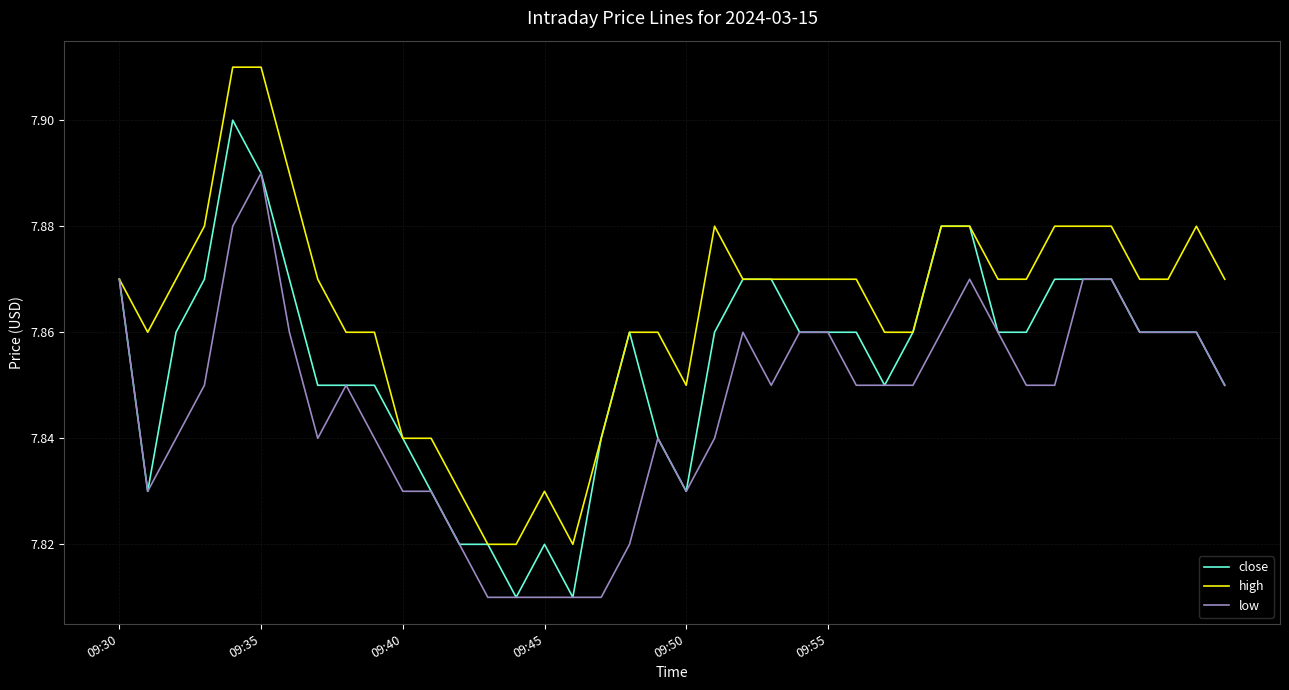

Rank the series by their maximum value, from lowest to highest.

low, close, high